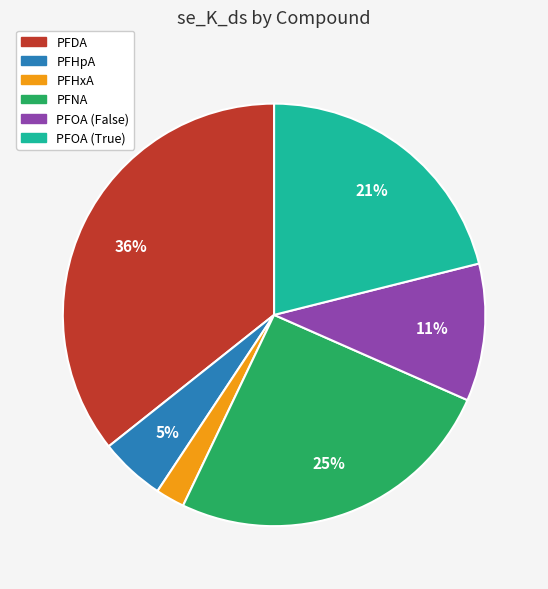

Count the number of slices in the pie.

6